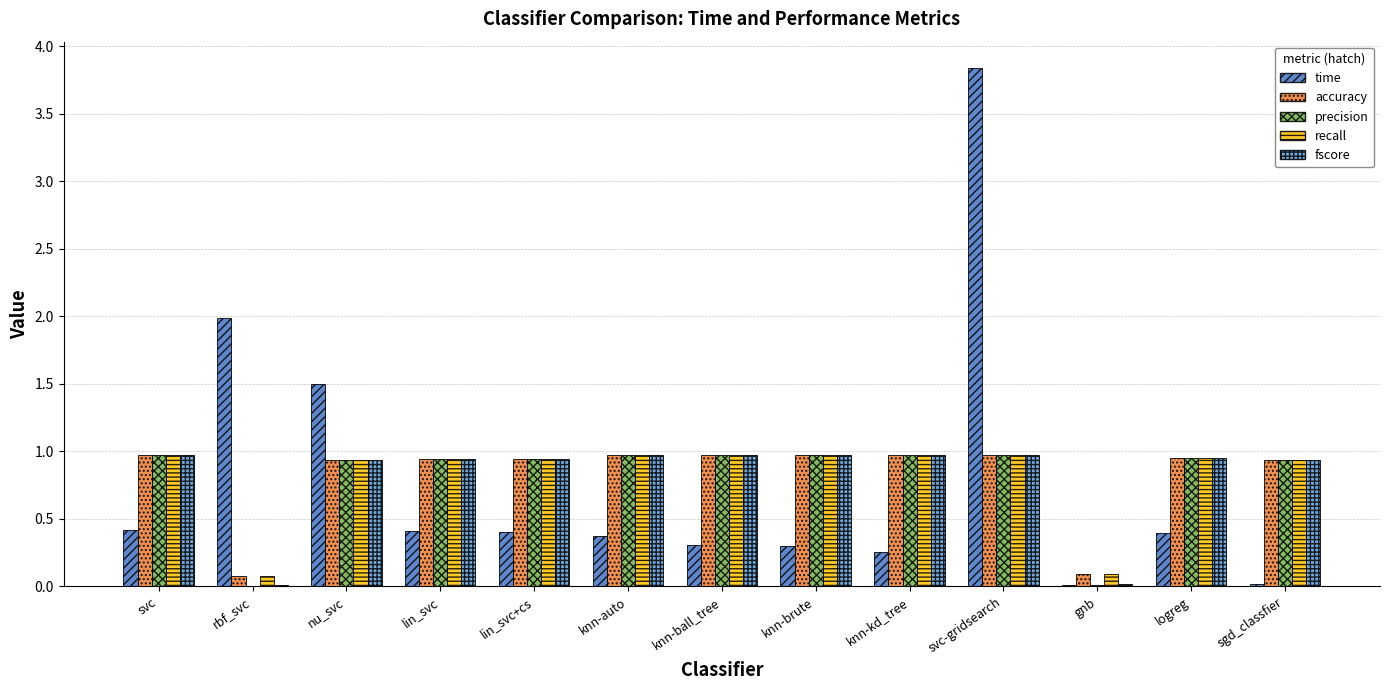

Count the number of data series in this chart.

5